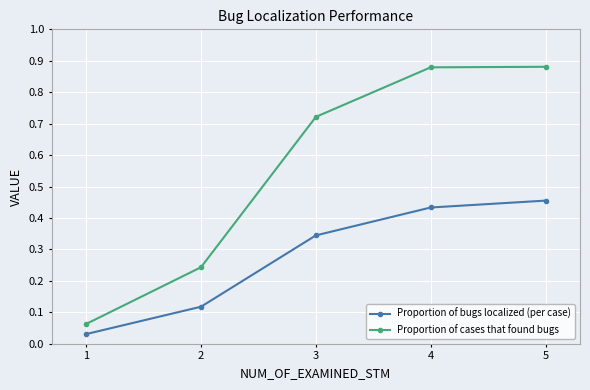

What is the sum of the Proportion of bugs localized (per case) values at 3 and 4?

0.8